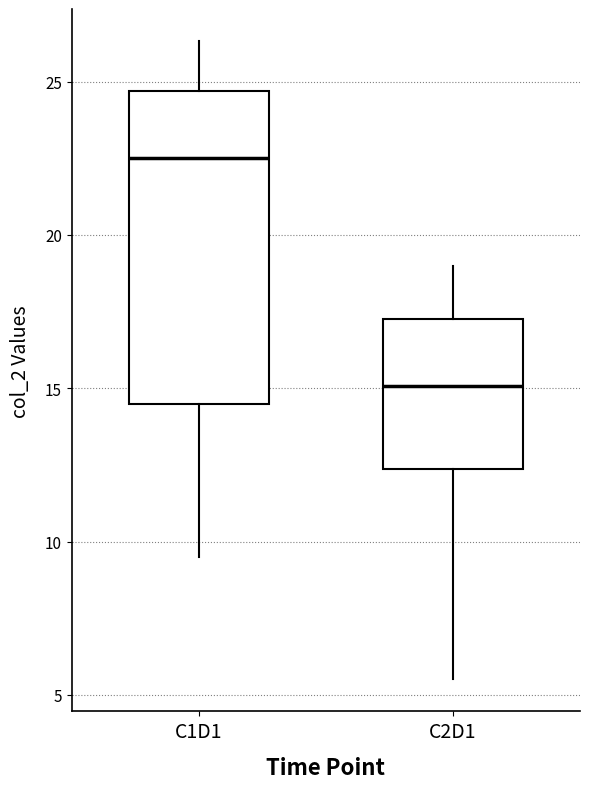

Reading left to right, read every box against the y-axis: the position of its median line, the range the box covers, and the ends of its whiskers. The values are not printed on the chart, so give them approximately, as read against the axis.

C1D1: median 22.5, box 14.5 to 24.5, whiskers 9.5 to 26.5
C2D1: median 15.0, box 12.5 to 17.5, whiskers 5.5 to 19.0